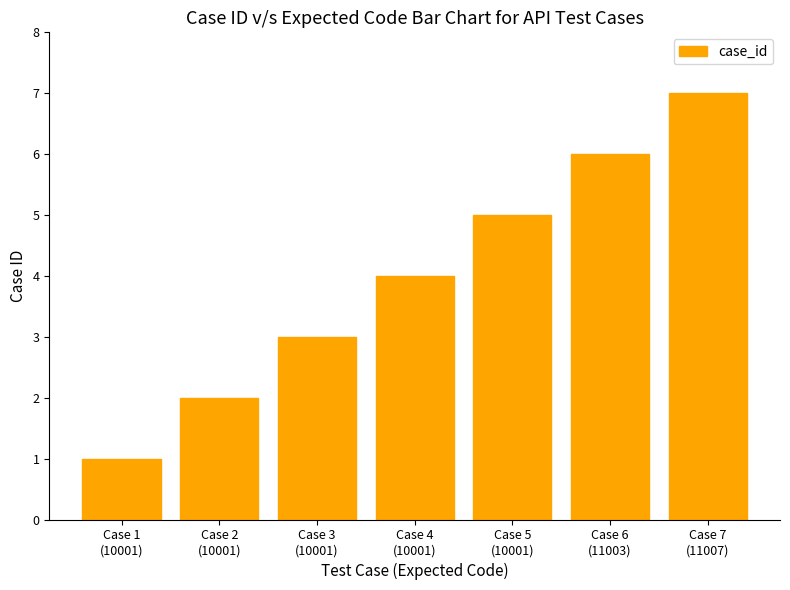

Which has a higher value, Case 4
(10001) or Case 7
(11007)?

Case 7
(11007)